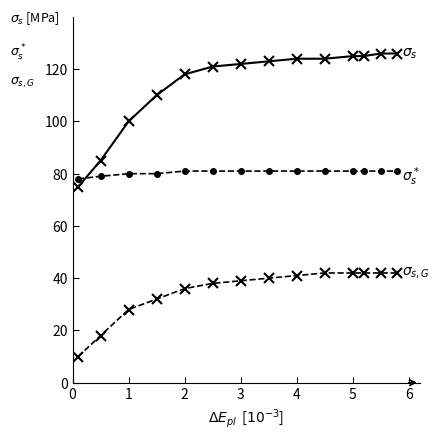

What is the minimum value shown in the chart?

10